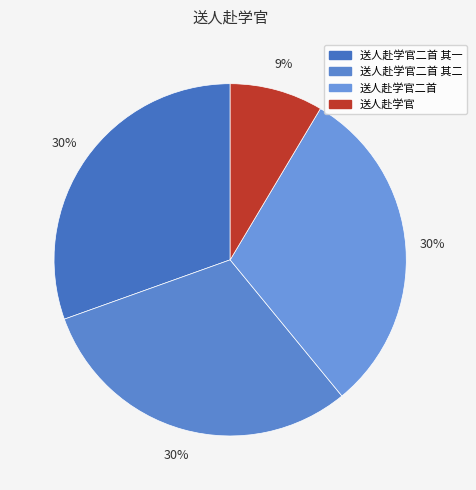

Approximately how many times larger is the value at 送人赴学官二首 compared to 送人赴学官二首 其二?

1.0